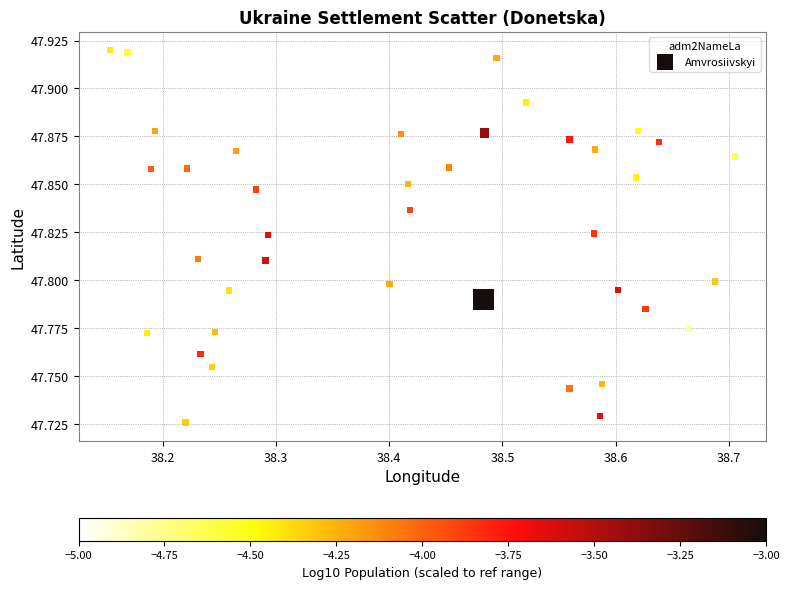

What is the range of X values (max minus min)?

0.6